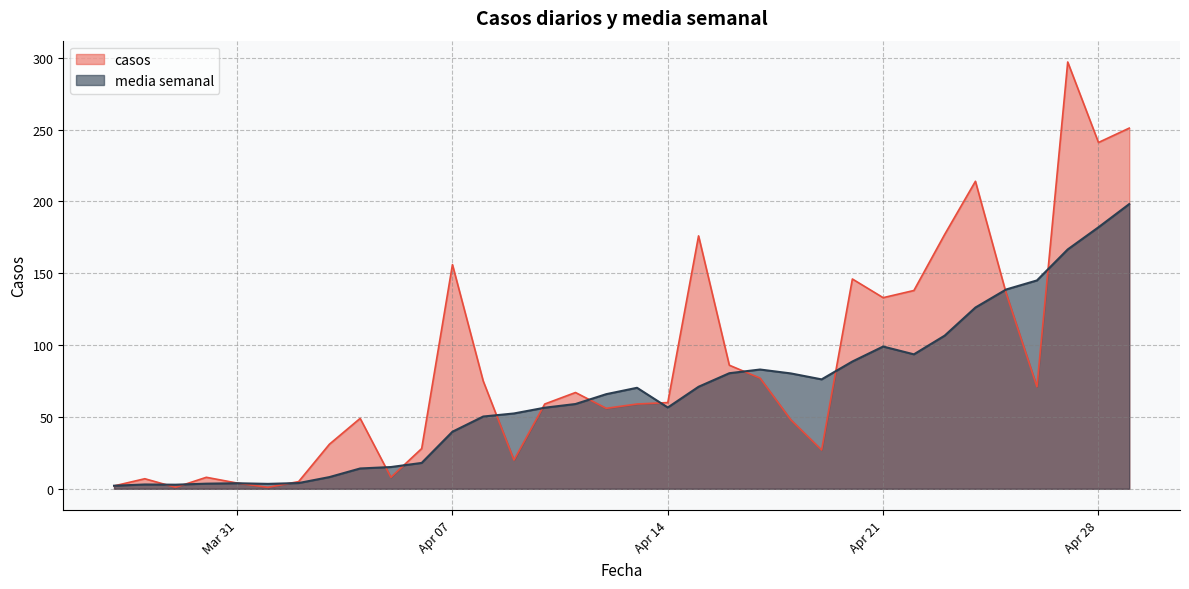

Reading left to right, transcribe all the data shown in this chart.

casos: 2.0	7.0	1.0	8.0	4.0	1.0	5.0	31.0	49.0	8.0	28.0	156.0	75.0	20.0	59.0	67.0	56.0	59.0	60.0	176.0	86.0	77.0	48.0	27.0	146.0	133.0	138.0	177.0	214.0	136.0	71.0	297.0	241.0	251.0
media semanal: 2.1	3.0	2.9	3.6	3.9	3.4	4.0	8.1	14.1	15.1	18.0	39.7	50.3	52.4	56.4	59.0	65.9	70.3	56.6	71.0	80.4	83.0	80.3	76.1	88.6	99.0	93.6	106.6	126.1	138.7	145.0	166.6	182.0	198.1